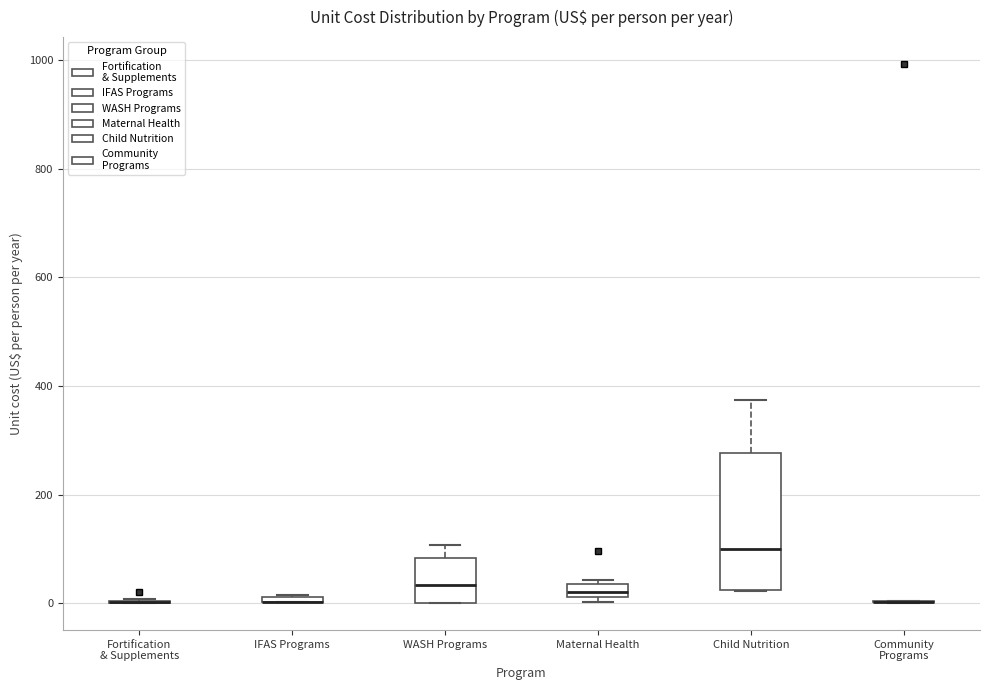

Which box is the tallest, from its lower edge to its upper edge?

Child Nutrition